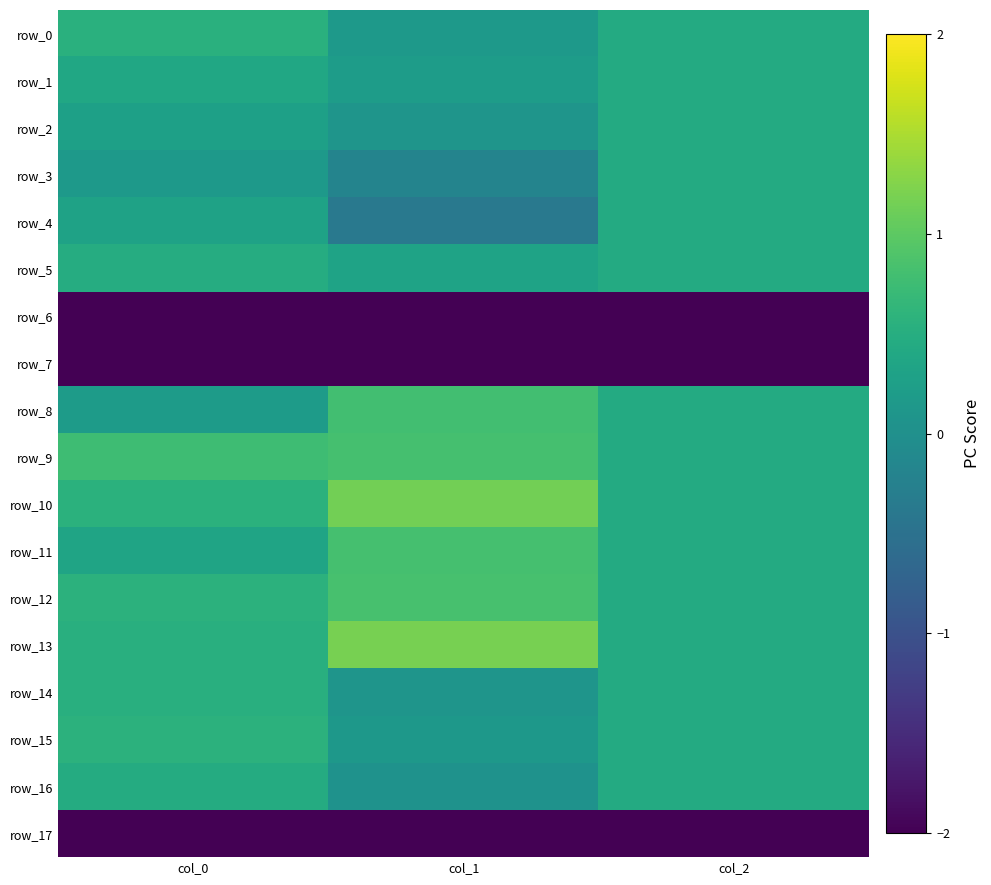

The value of row_12 at col_0 is 0.6. True or false?

True